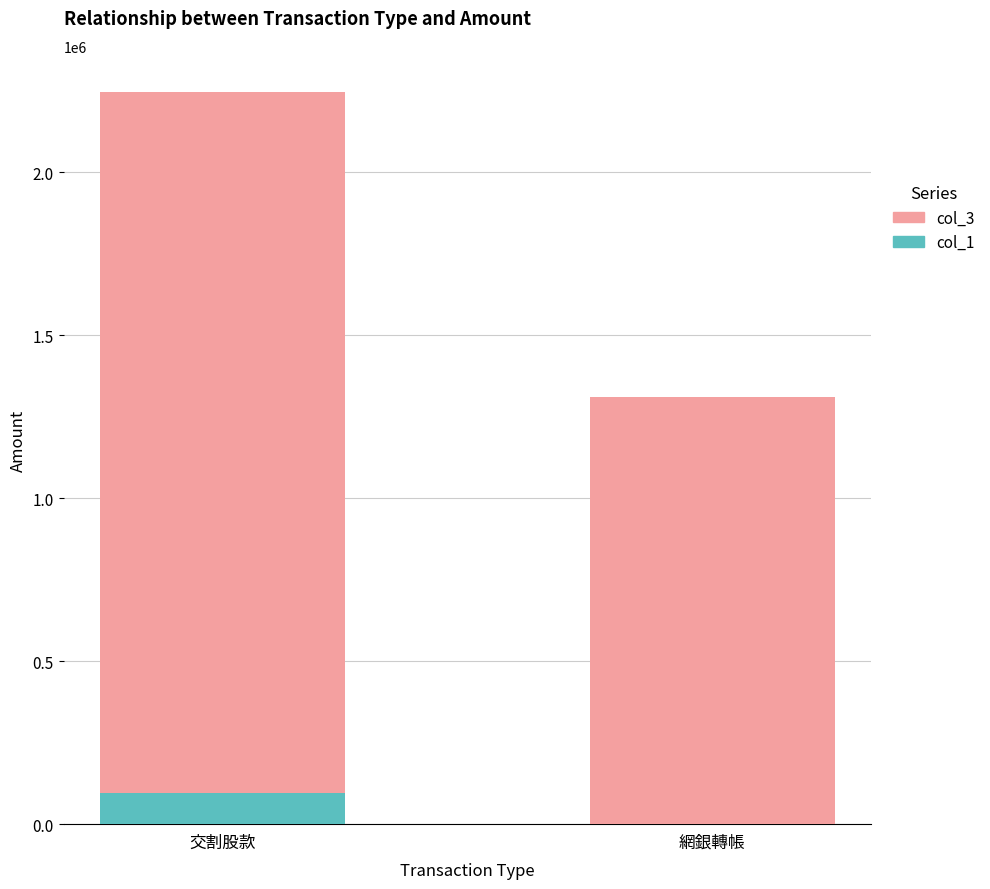

What is the total value across all series at 網銀轉帳?

1311938